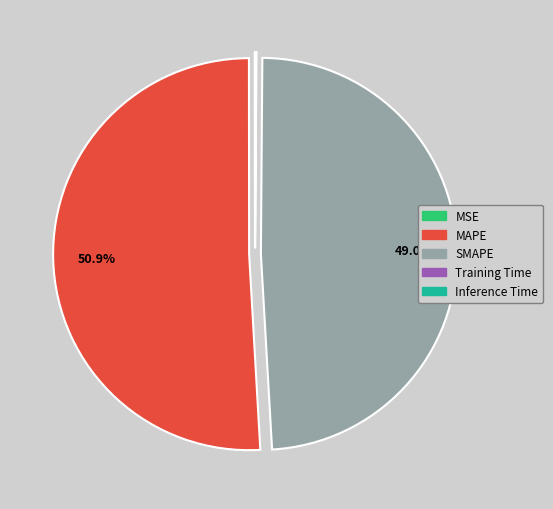

To the nearest percent, what percentage of the pie is SMAPE?

49%